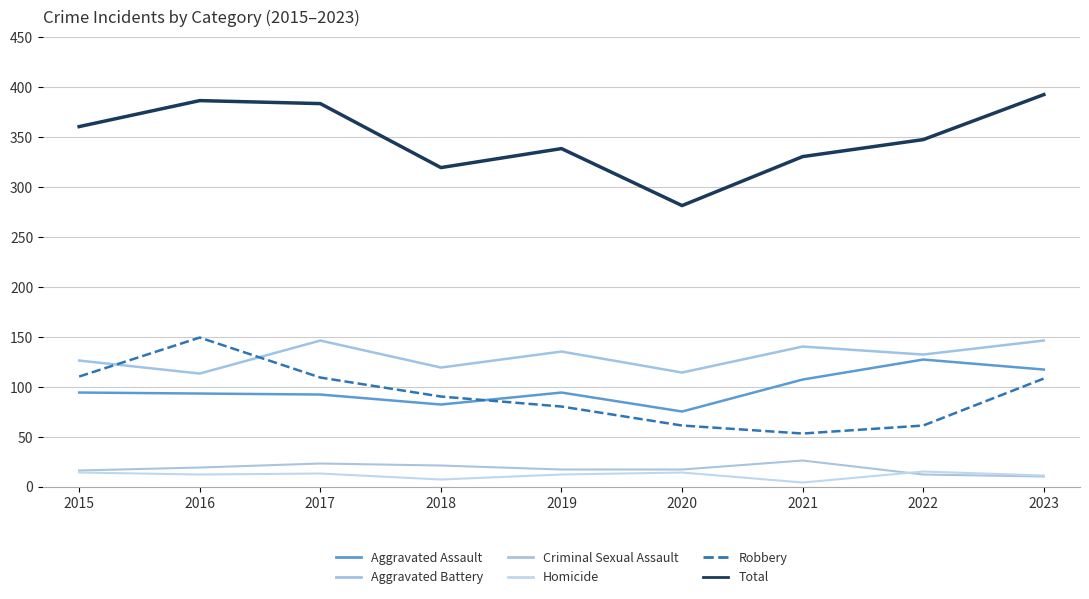

Reading left to right, extract all data points from this chart.

Aggravated Assault: 94	93	92	82	94	75	107	127	117
Aggravated Battery: 126	113	146	119	135	114	140	132	146
Criminal Sexual Assault: 16	19	23	21	17	17	26	12	10
Homicide: 14	12	13	7	12	14	4	15	11
Robbery: 110	149	109	90	80	61	53	61	108
Total: 360	386	383	319	338	281	330	347	392